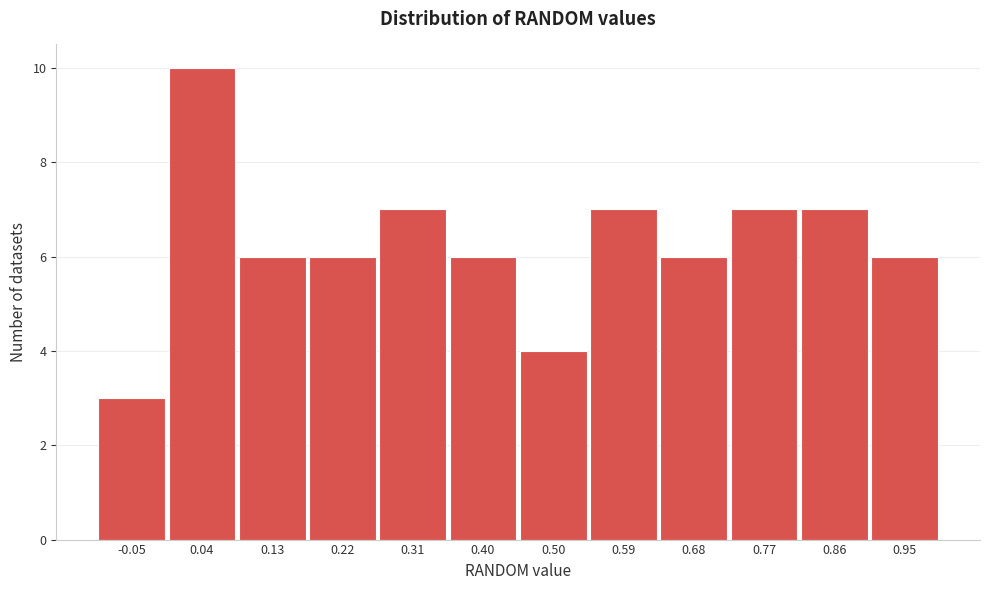

Reading left to right, transcribe this chart: for each bar, give the range it covers on the x-axis and its height. Neither the bar edges nor the heights are printed on the chart, so give them approximately, as read against the axes.

-0.10 to -0.01: 3
-0.01 to 0.08: 10
0.08 to 0.17: 6
0.17 to 0.27: 6
0.27 to 0.36: 7
0.36 to 0.45: 6
0.45 to 0.54: 4
0.54 to 0.63: 7
0.63 to 0.72: 6
0.72 to 0.82: 7
0.82 to 0.91: 7
0.91 to 1.00: 6